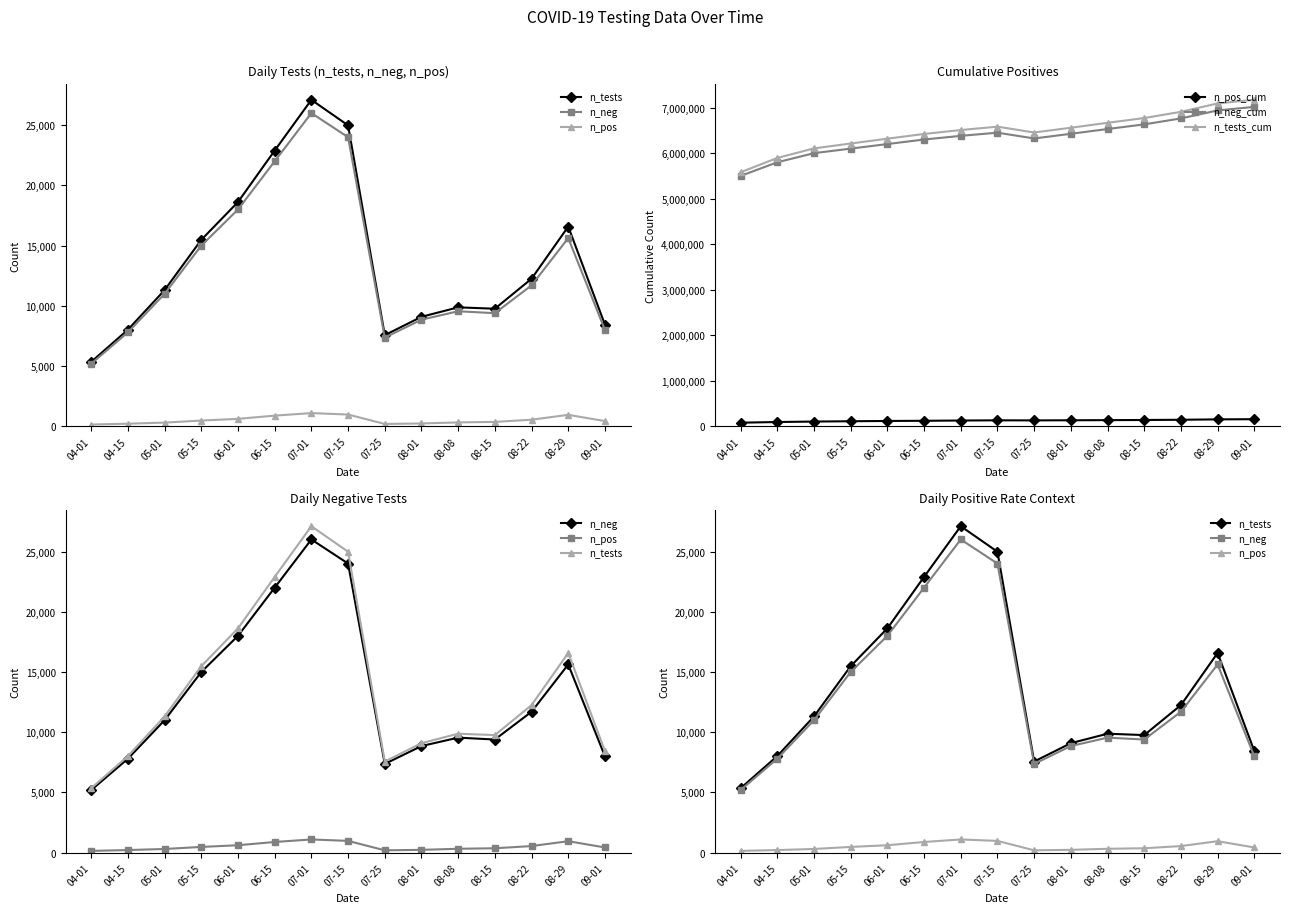

At which label does n_pos reach its minimum?

04-01